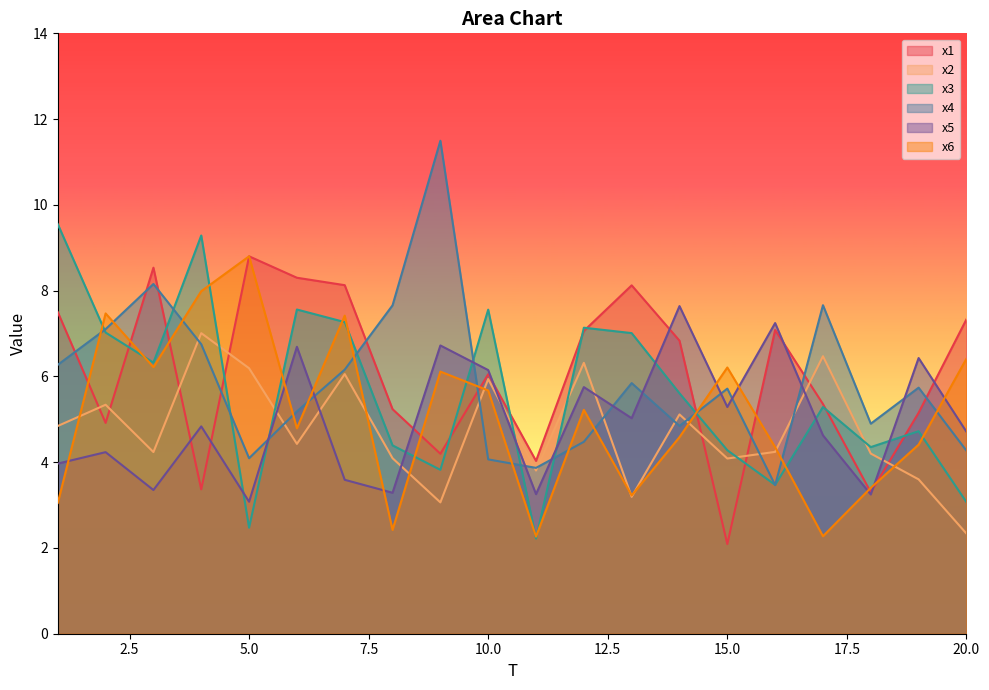

How many distinct data groups are displayed?

6